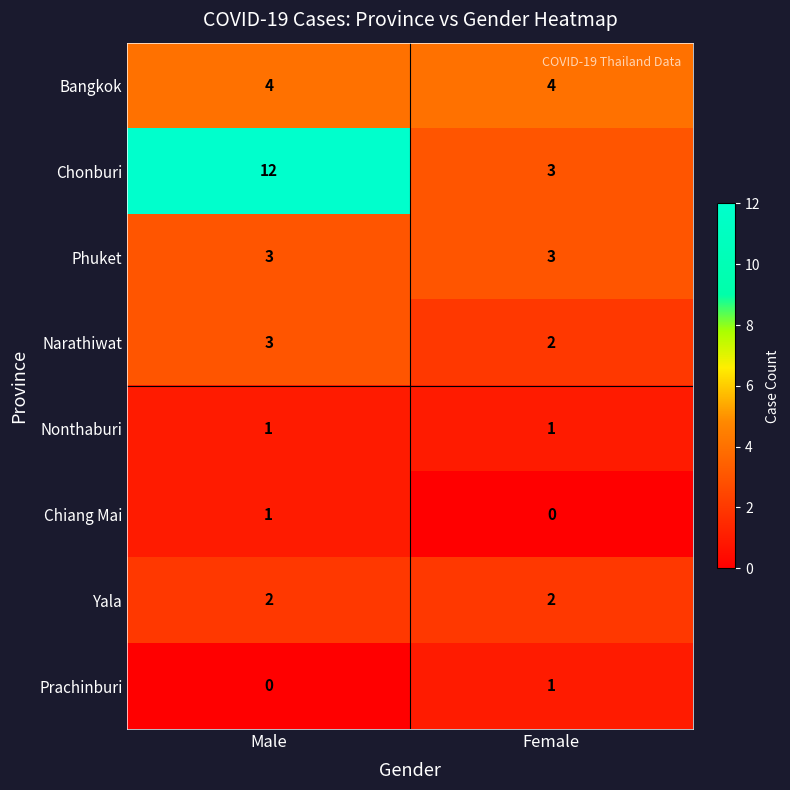

What is the difference between the highest and lowest values at Female?

4